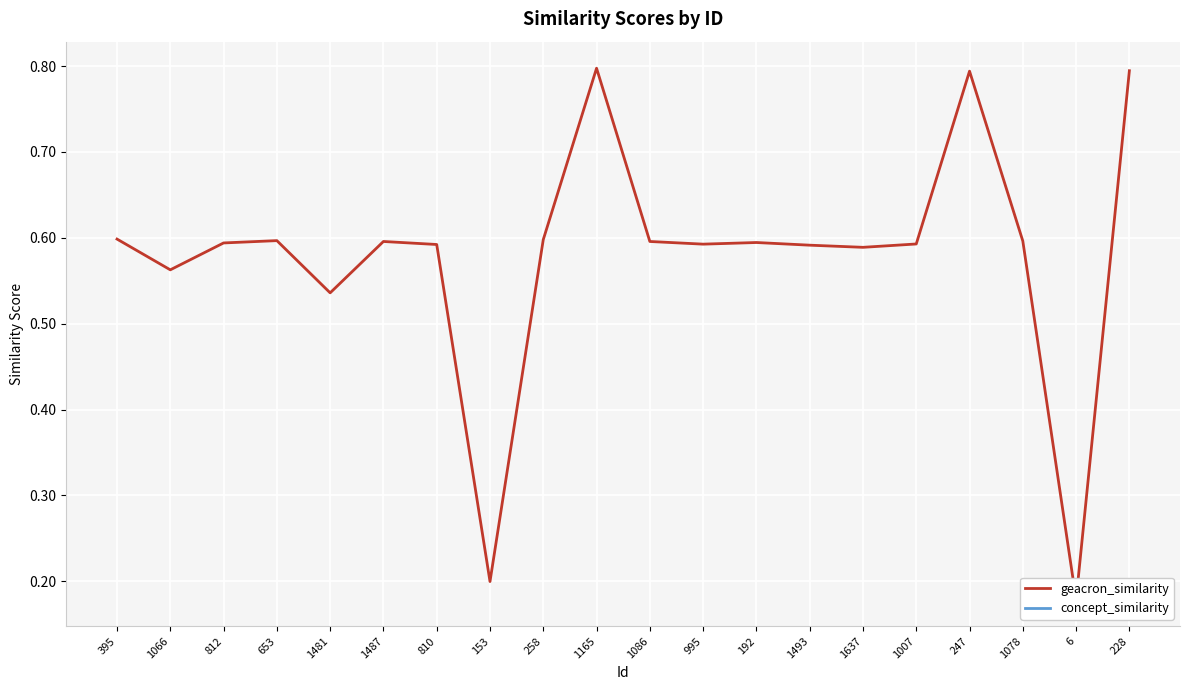

True or false: concept_similarity and geacron_similarity intersect in this chart.

False